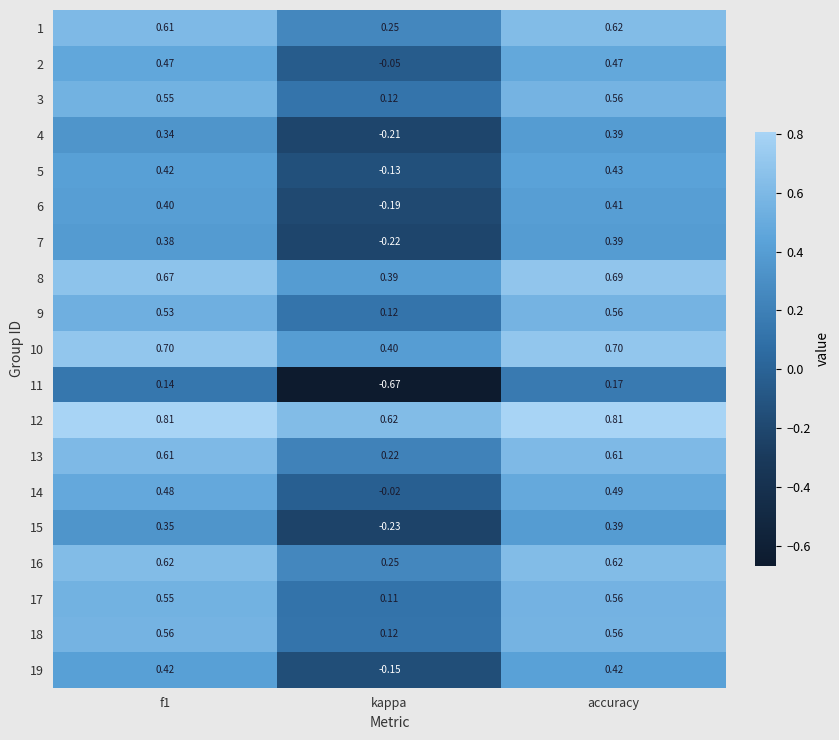

Is the value of 7 at accuracy greater than the value of 12 at kappa?

No